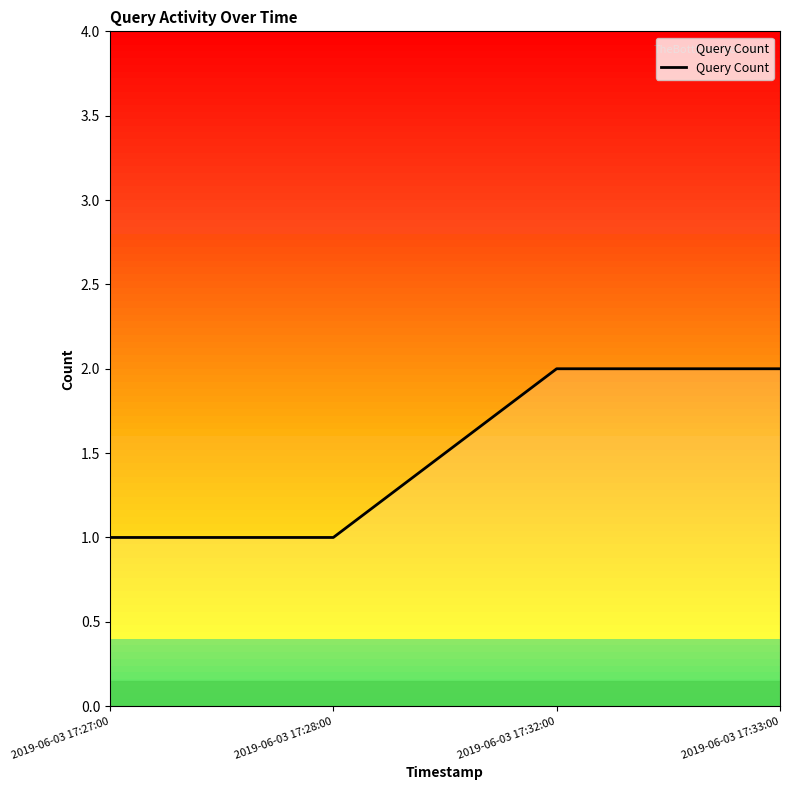

What position from the right is 2019-06-03 17:33:00?

1